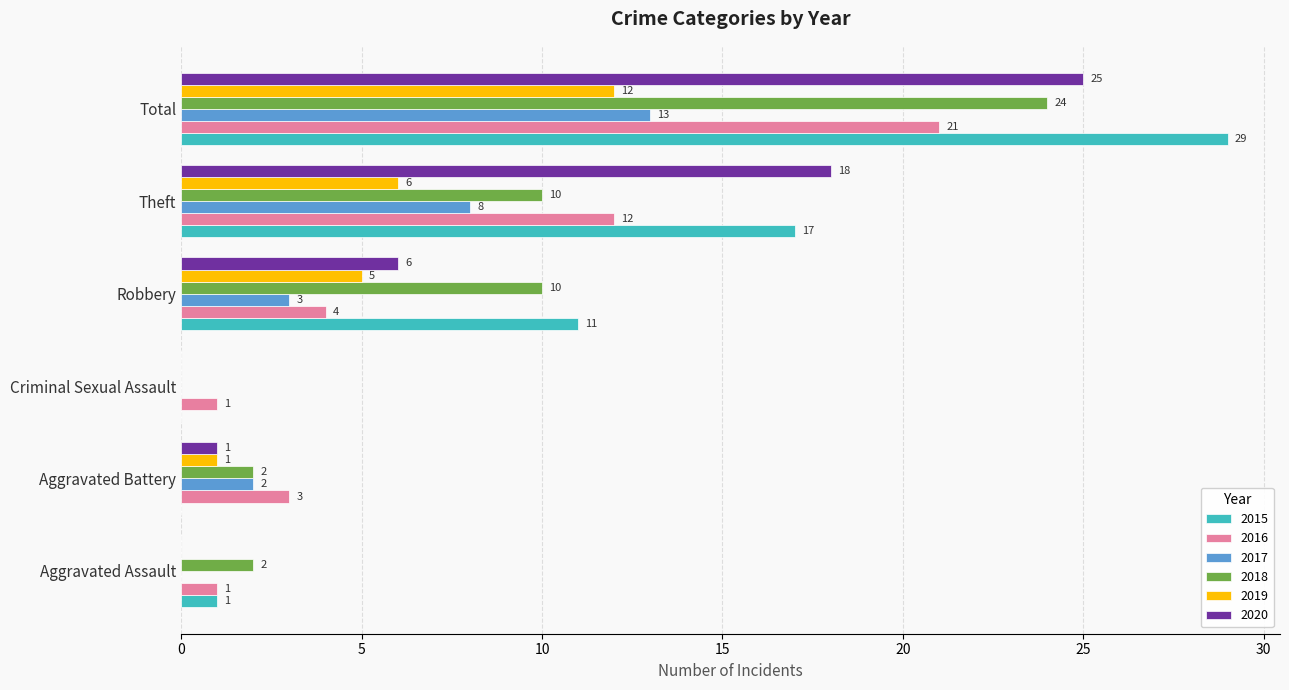

True or false: 2019 has a value of 12 at Total.

True